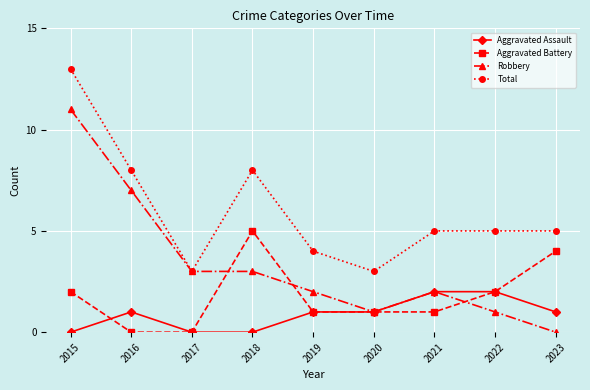

What is the greatest value displayed?

13